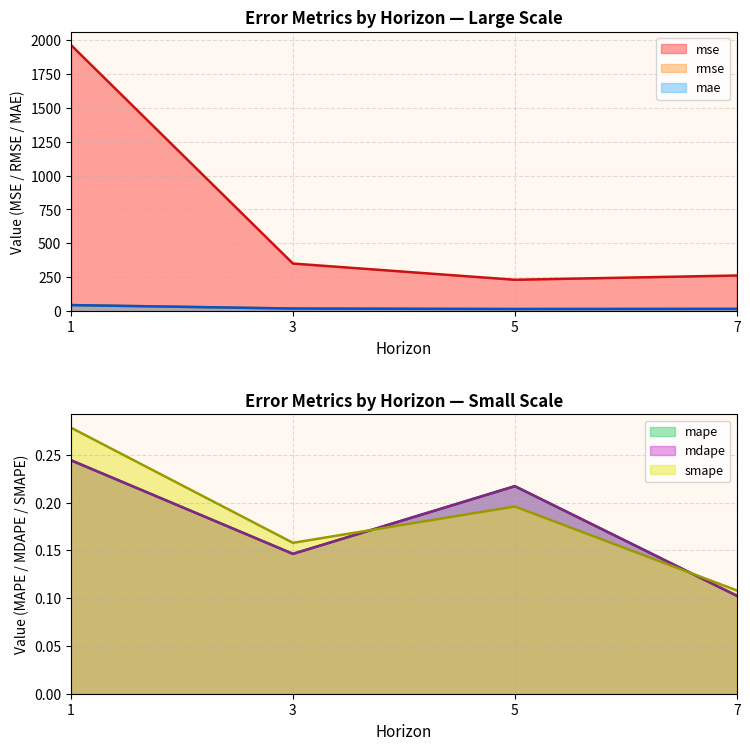

What is the total value across all series at 1?

2052.5